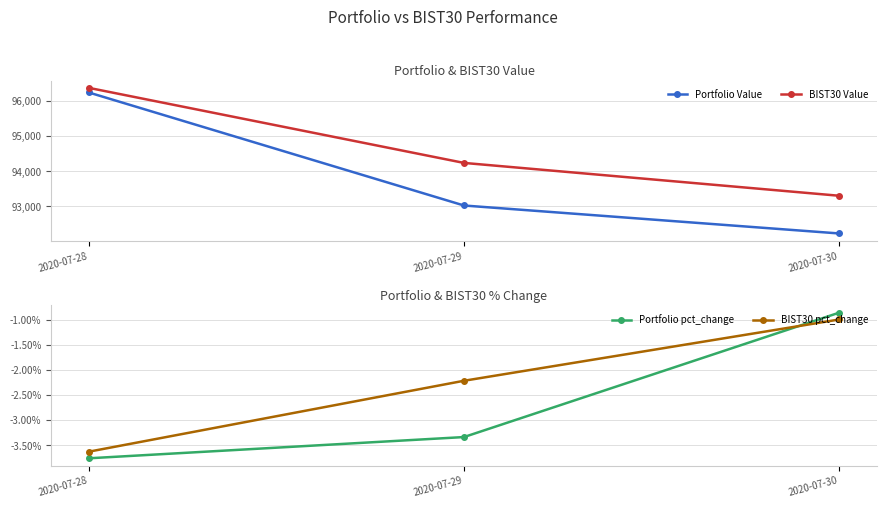

What is the greatest value displayed?

96370.4